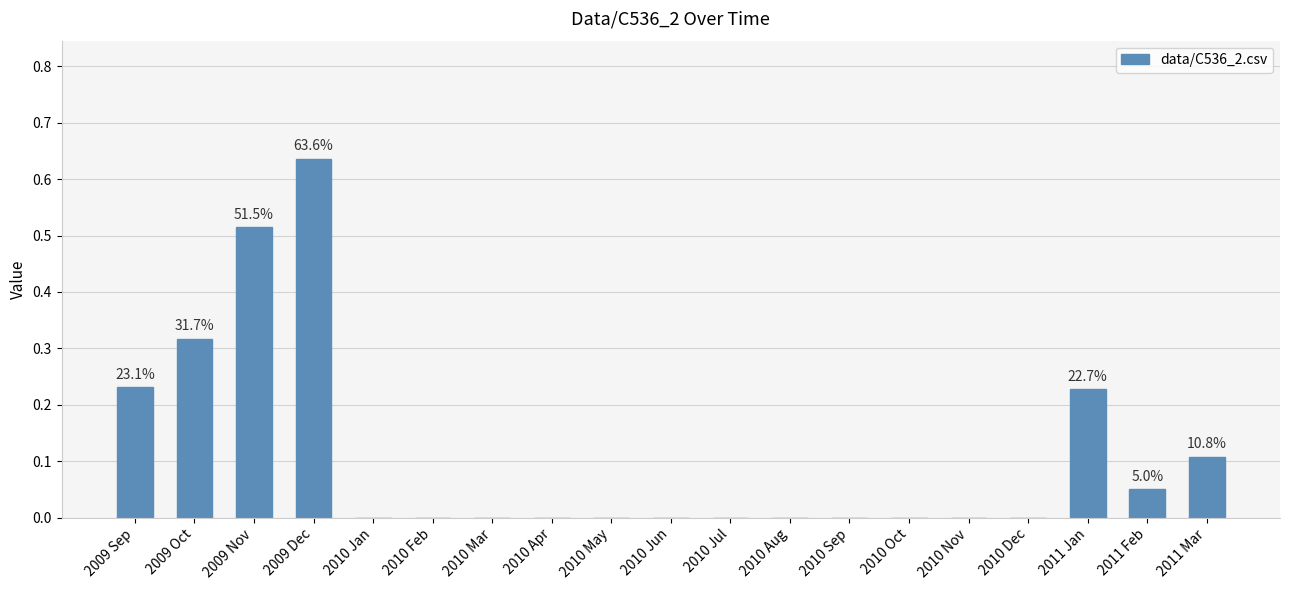

True or false: the data shows 0.0 at 2010 Nov.

True